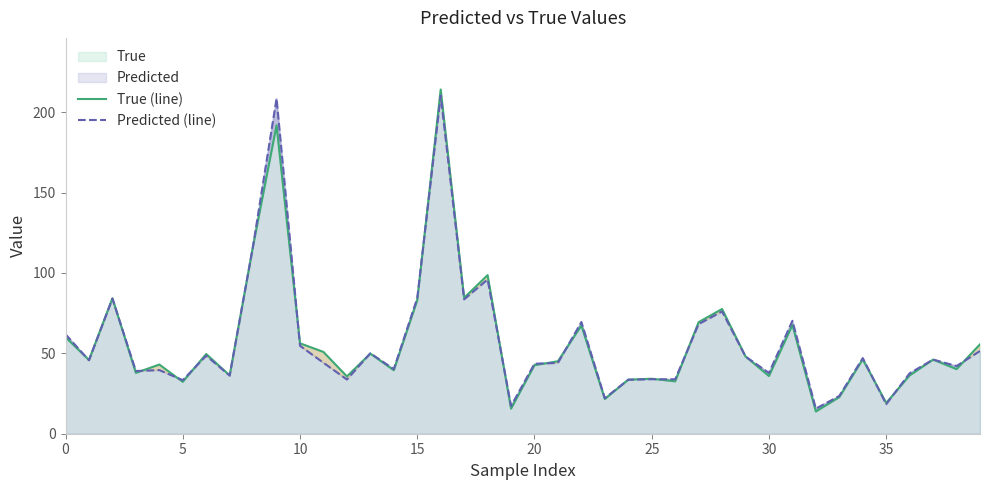

What is the spread (max minus min) of values at 0?

1.8